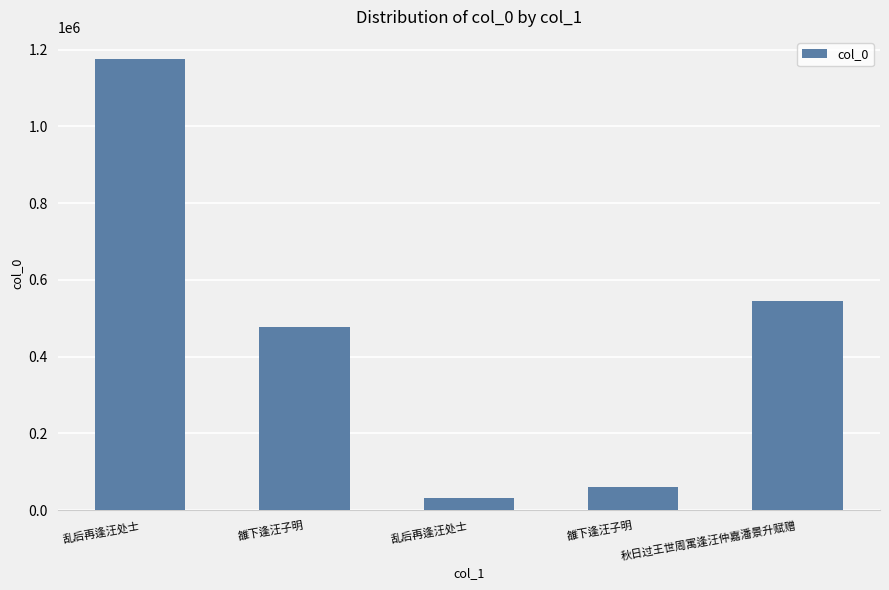

Which has a higher value, 乱后再逢汪处士 or 雒下逢汪子明?

雒下逢汪子明